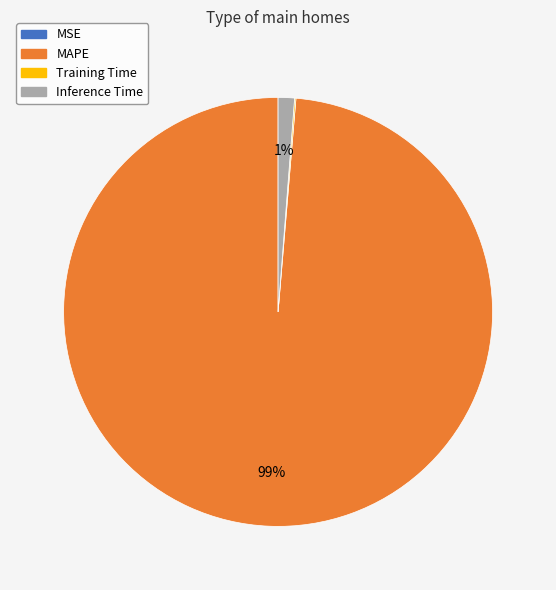

Do MAPE and Inference Time together represent more than half of the pie?

Yes